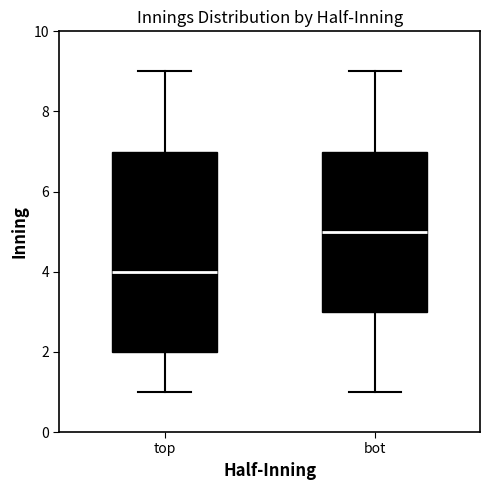

Which box has the highest median line?

bot